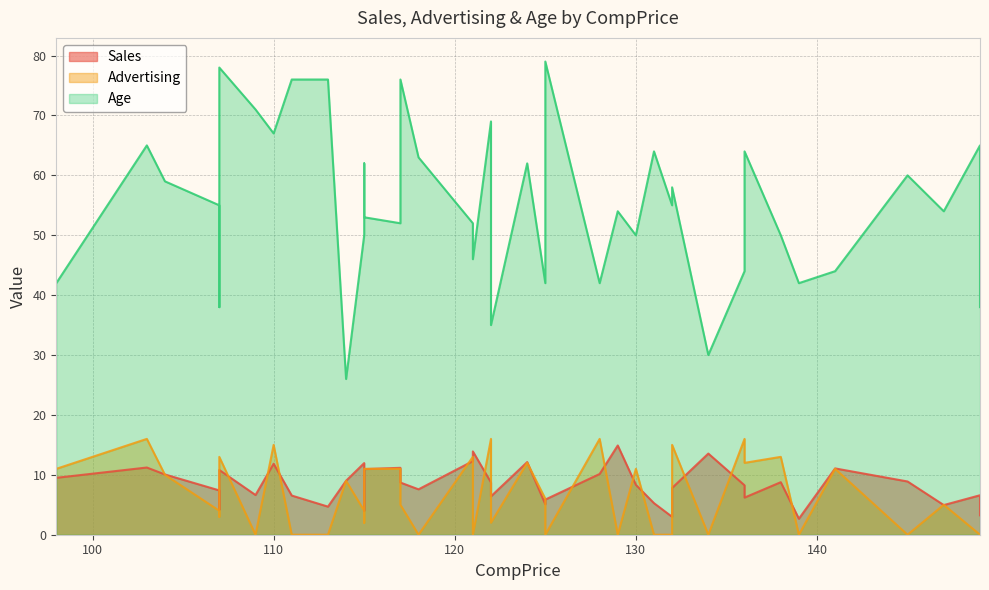

What is the spread (max minus min) of values at 114?

17.0